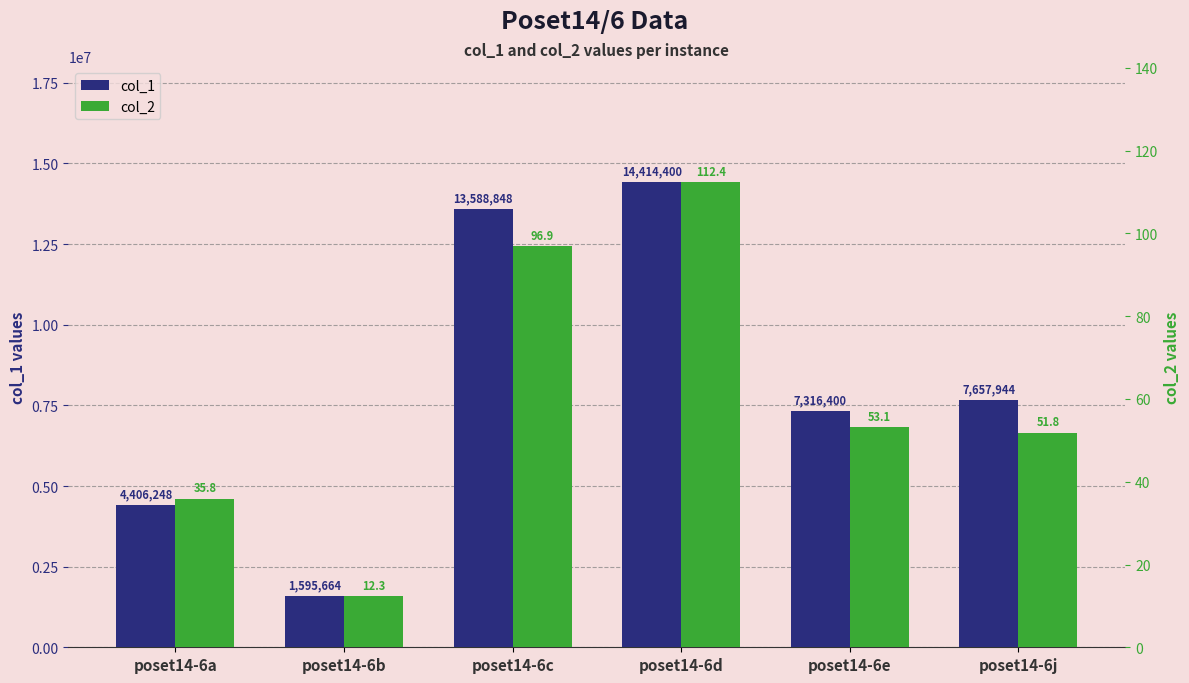

What are all the series names shown in the legend?

col_1, col_2